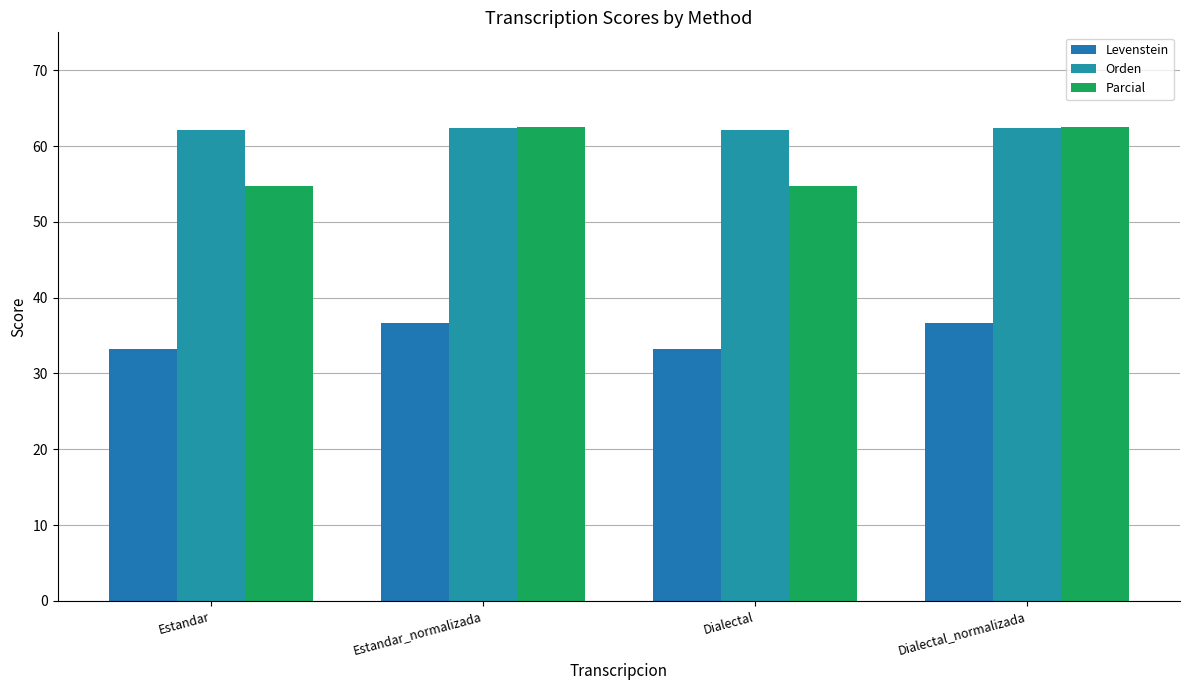

What is the total value across all series at Estandar_normalizada?

161.6